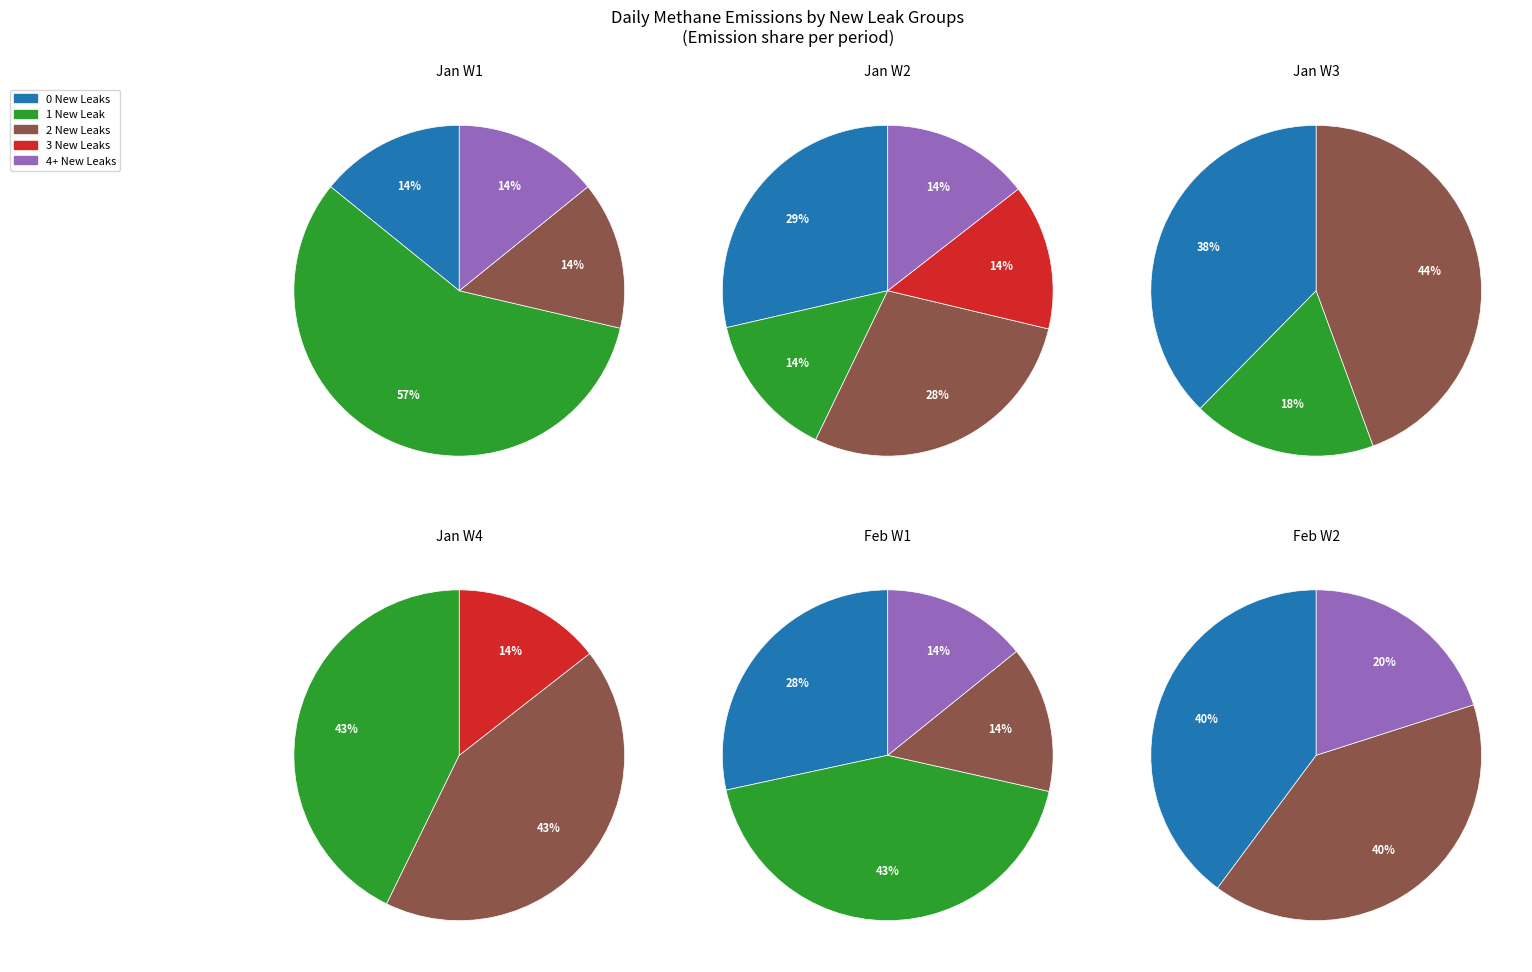

Do 8 and 24 together represent more than half of the pie?

No